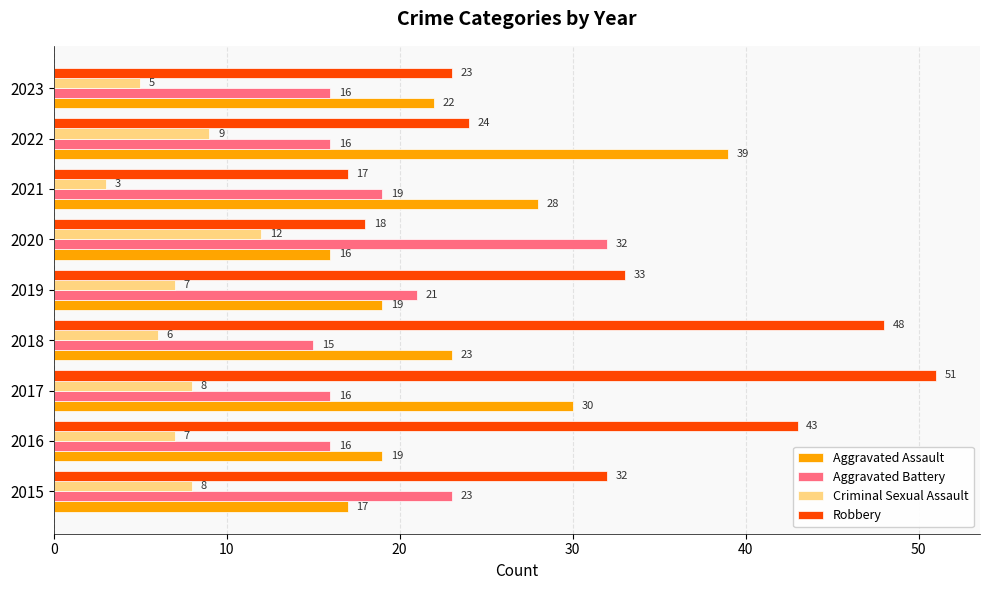

What is the difference between the highest and lowest values at 2015?

24